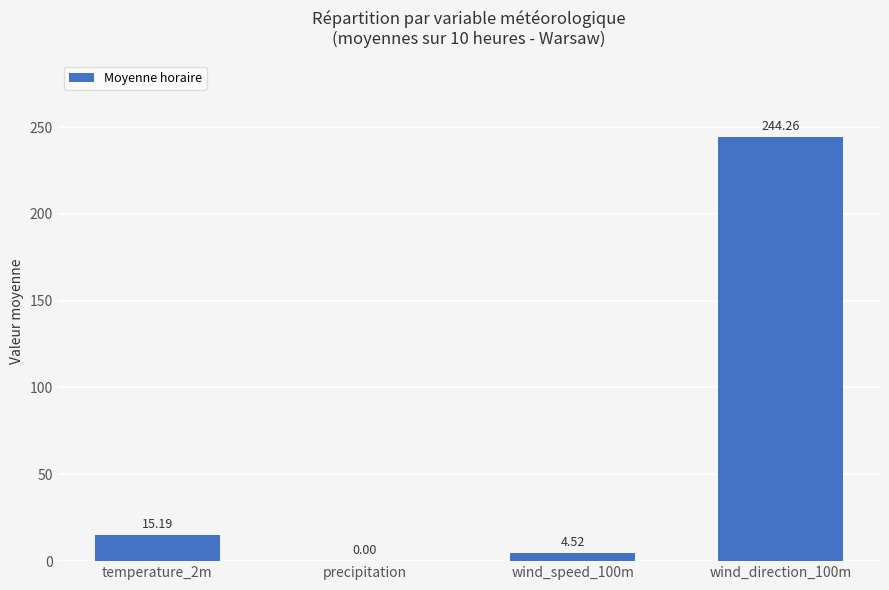

What is the change in value from precipitation to wind_direction_100m?

+244.3